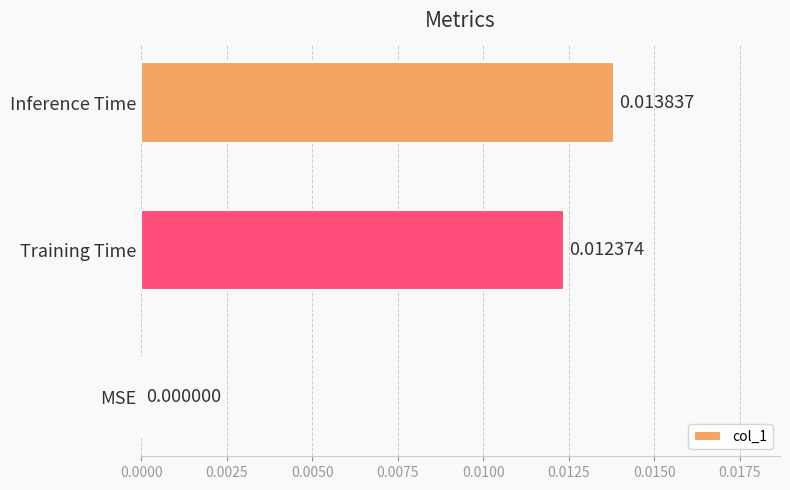

How many values are between 0 and 1?

3